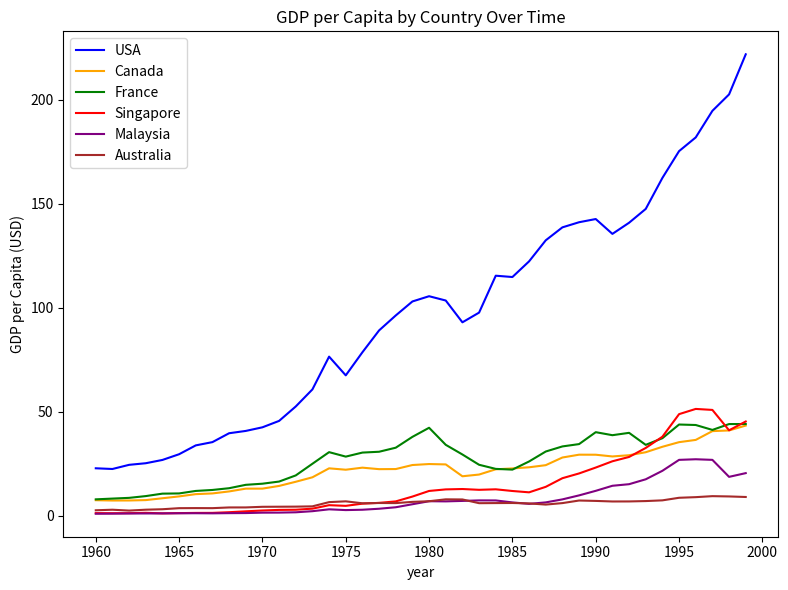

What is the average value of the Canada series?

21.9